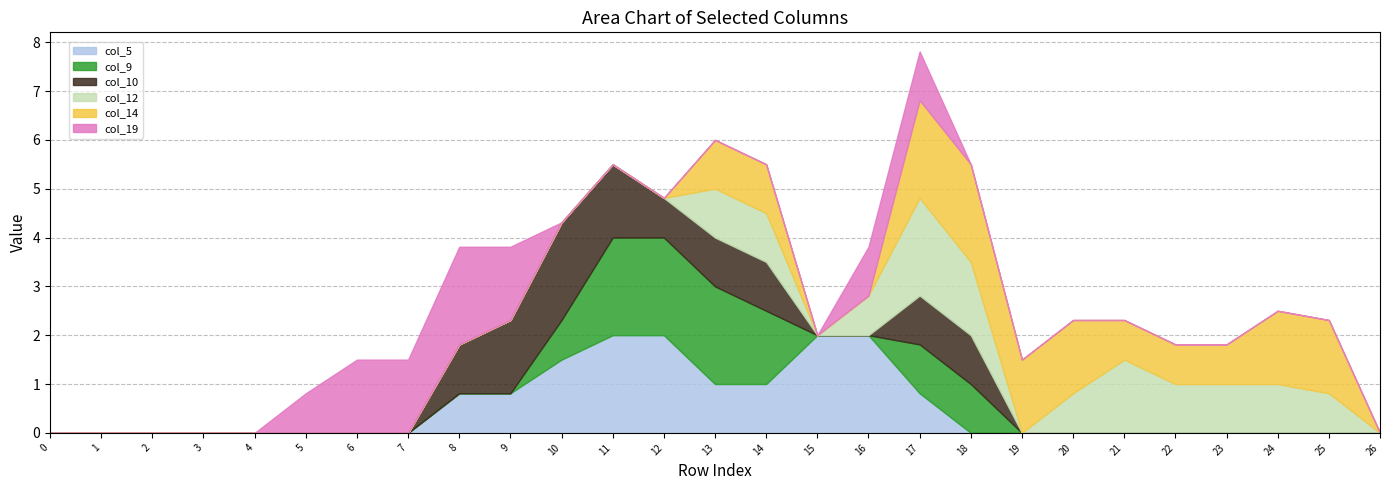

Reading left to right, list all the values displayed in this chart.

col_5: 0=0.0	1=0.0	2=0.0	3=0.0	4=0.0	5=0.0	6=0.0	7=0.0	8=0.8	9=0.8	10=1.5	11=2.0	12=2.0	13=1.0	14=1.0	15=2.0	16=2.0	17=0.8	18=0.0	19=0.0	20=0.0	21=0.0	22=0.0	23=0.0	24=0.0	25=0.0	26=0.0
col_9: 0=0.0	1=0.0	2=0.0	3=0.0	4=0.0	5=0.0	6=0.0	7=0.0	8=0.0	9=0.0	10=0.8	11=2.0	12=2.0	13=2.0	14=1.5	15=0.0	16=0.0	17=1.0	18=1.0	19=0.0	20=0.0	21=0.0	22=0.0	23=0.0	24=0.0	25=0.0	26=0.0
col_10: 0=0.0	1=0.0	2=0.0	3=0.0	4=0.0	5=0.0	6=0.0	7=0.0	8=1.0	9=1.5	10=2.0	11=1.5	12=0.8	13=1.0	14=1.0	15=0.0	16=0.0	17=1.0	18=1.0	19=0.0	20=0.0	21=0.0	22=0.0	23=0.0	24=0.0	25=0.0	26=0.0
col_12: 0=0.0	1=0.0	2=0.0	3=0.0	4=0.0	5=0.0	6=0.0	7=0.0	8=0.0	9=0.0	10=0.0	11=0.0	12=0.0	13=1.0	14=1.0	15=0.0	16=0.8	17=2.0	18=1.5	19=0.0	20=0.8	21=1.5	22=1.0	23=1.0	24=1.0	25=0.8	26=0.0
col_14: 0=0.0	1=0.0	2=0.0	3=0.0	4=0.0	5=0.0	6=0.0	7=0.0	8=0.0	9=0.0	10=0.0	11=0.0	12=0.0	13=1.0	14=1.0	15=0.0	16=0.0	17=2.0	18=2.0	19=1.5	20=1.5	21=0.8	22=0.8	23=0.8	24=1.5	25=1.5	26=0.0
col_19: 0=0.0	1=0.0	2=0.0	3=0.0	4=0.0	5=0.8	6=1.5	7=1.5	8=2.0	9=1.5	10=0.0	11=0.0	12=0.0	13=0.0	14=0.0	15=0.0	16=1.0	17=1.0	18=0.0	19=0.0	20=0.0	21=0.0	22=0.0	23=0.0	24=0.0	25=0.0	26=0.0